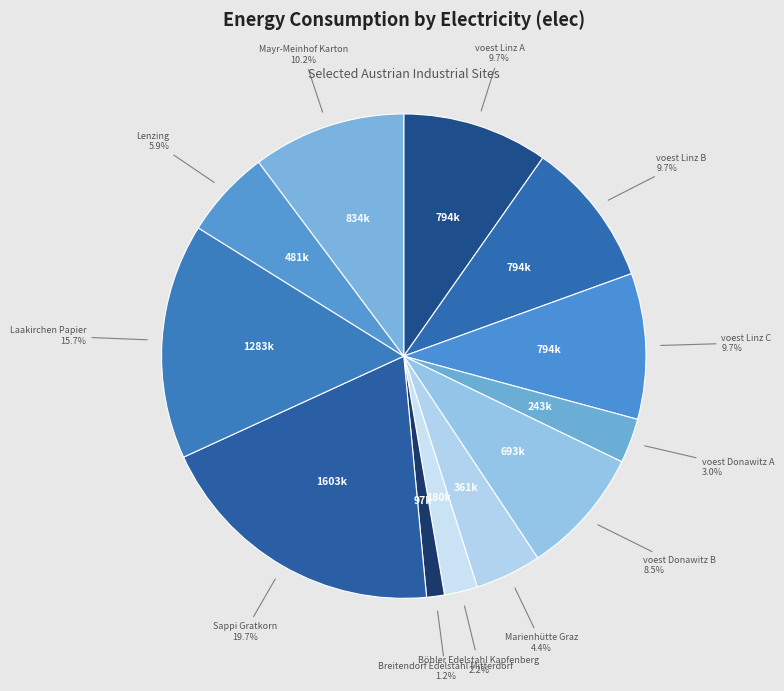

What is the ratio of the value at Lenzing to the value at Marienhütte Graz?

1.3